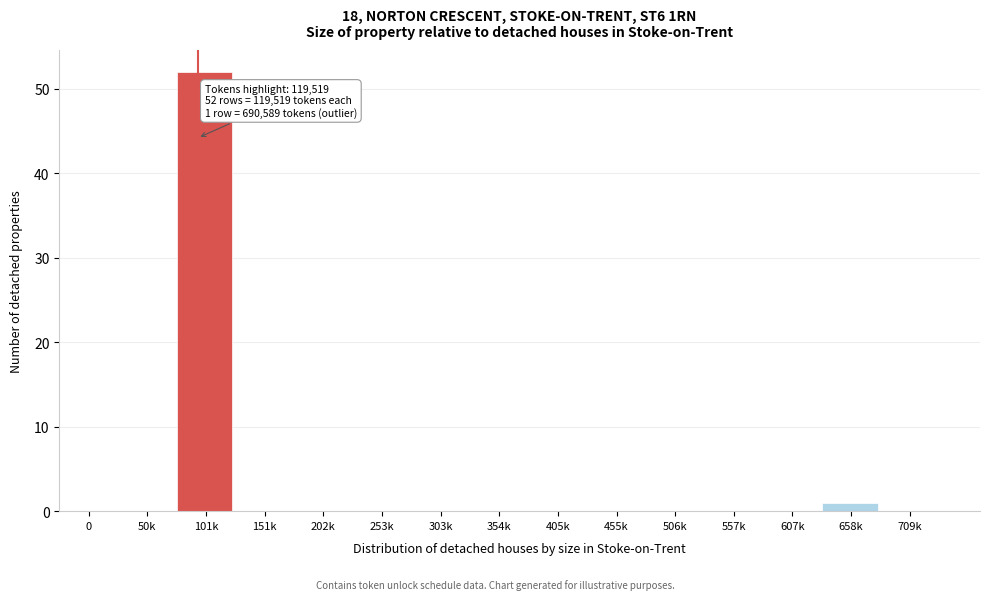

Reading left to right, what are all the values shown in this chart?

0=0	50k=0	101k=52	151k=0	202k=0	253k=0	303k=0	354k=0	405k=0	455k=0	506k=0	557k=0	607k=0	658k=1	709k=0